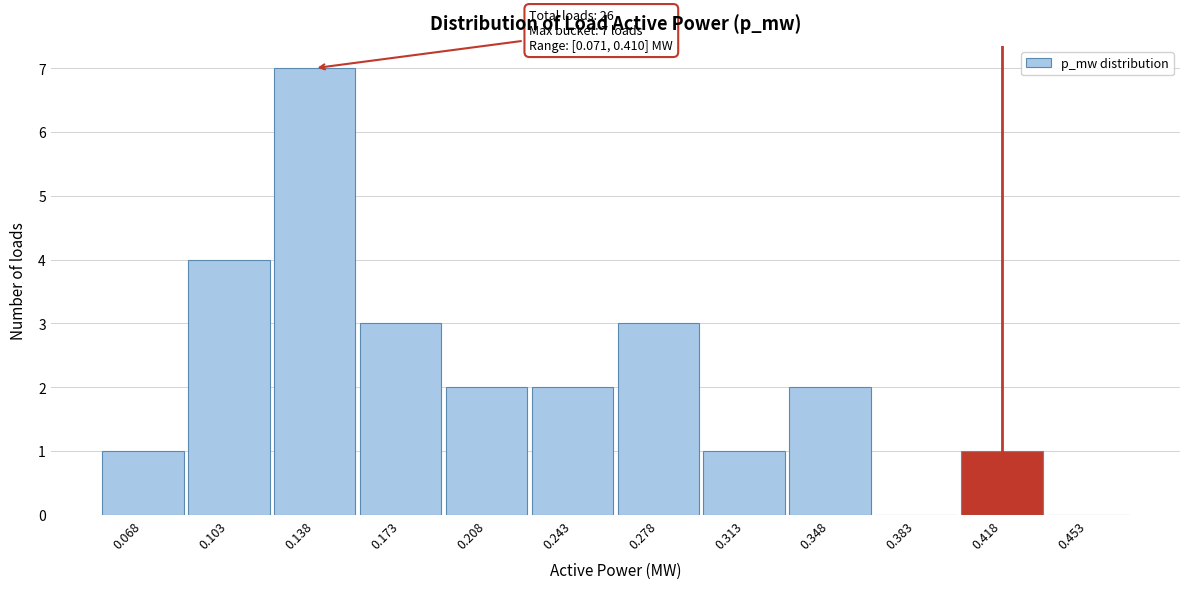

Over which range of the x-axis is the bar tallest?

0.120 to 0.155